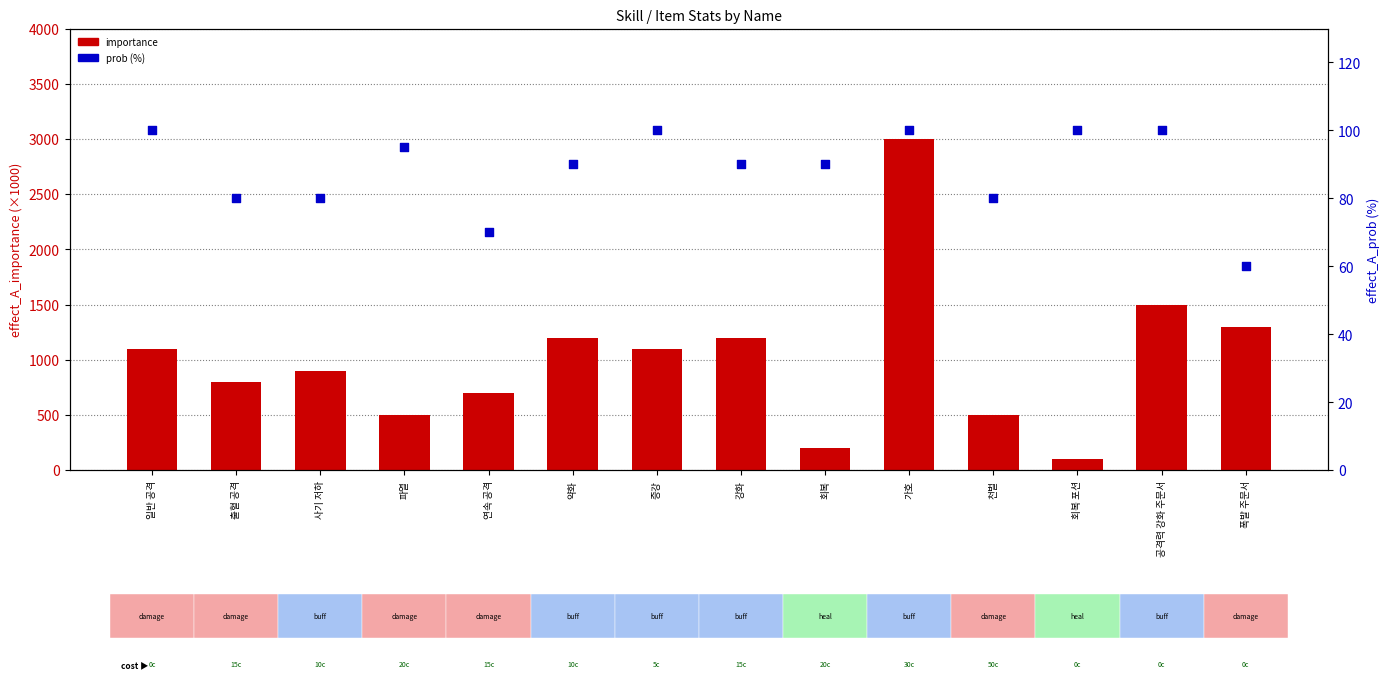

At which category is the sum across all series the highest?

가호